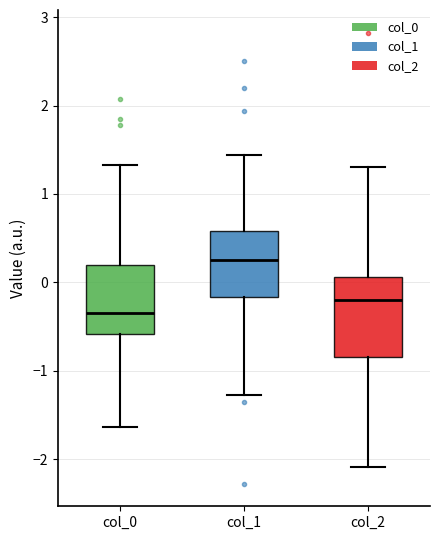

Reading left to right, read every box against the y-axis: the position of its median line, the range the box covers, and the ends of its whiskers. The values are not printed on the chart, so give them approximately, as read against the axis.

col_0: median -0.4, box -0.6 to 0.2, whiskers -1.6 to 1.3
col_1: median 0.2, box -0.2 to 0.6, whiskers -1.3 to 1.4
col_2: median -0.2, box -0.8 to 0.1, whiskers -2.1 to 1.3